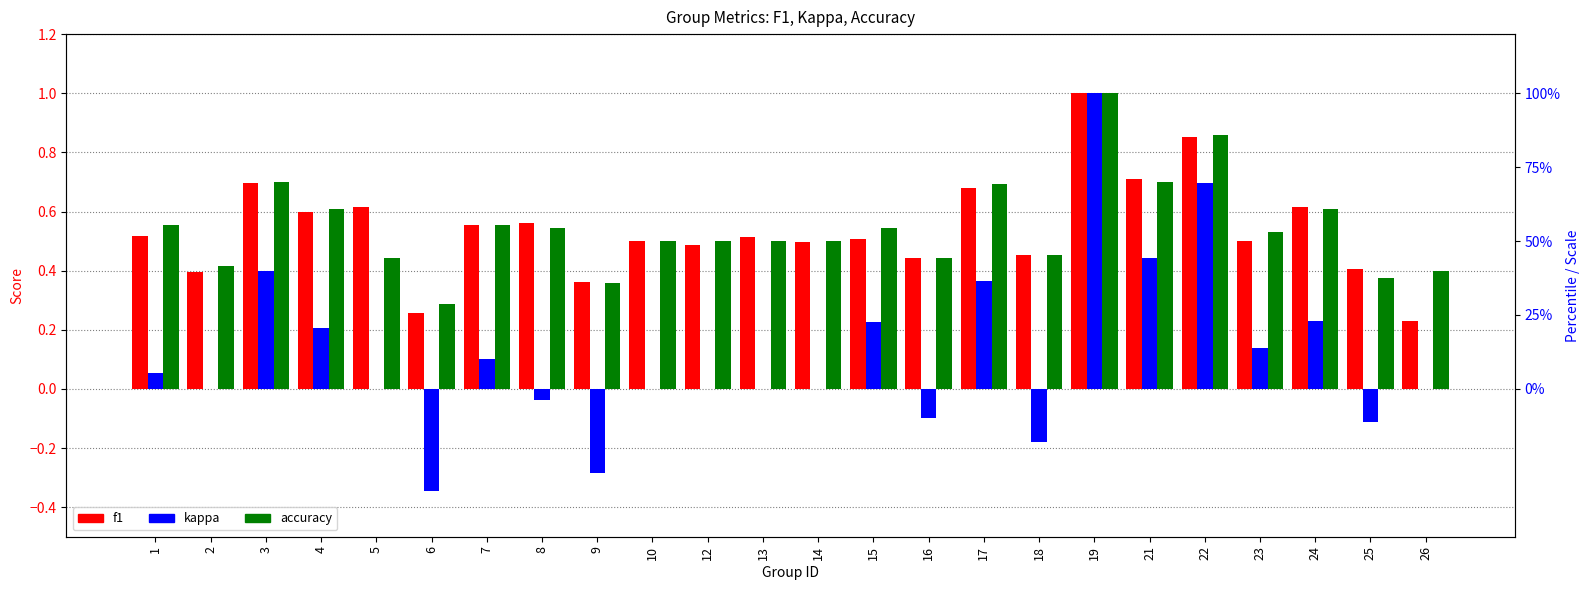

The value of f1 at 8 is 0.6. True or false?

True